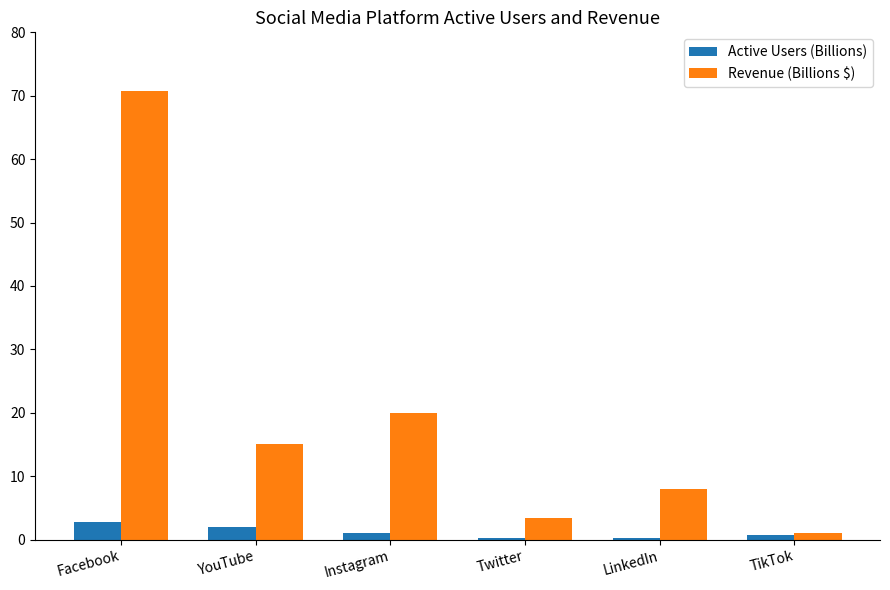

The Revenue (Billions $) series shows 97.1 at Facebook. True or false?

False